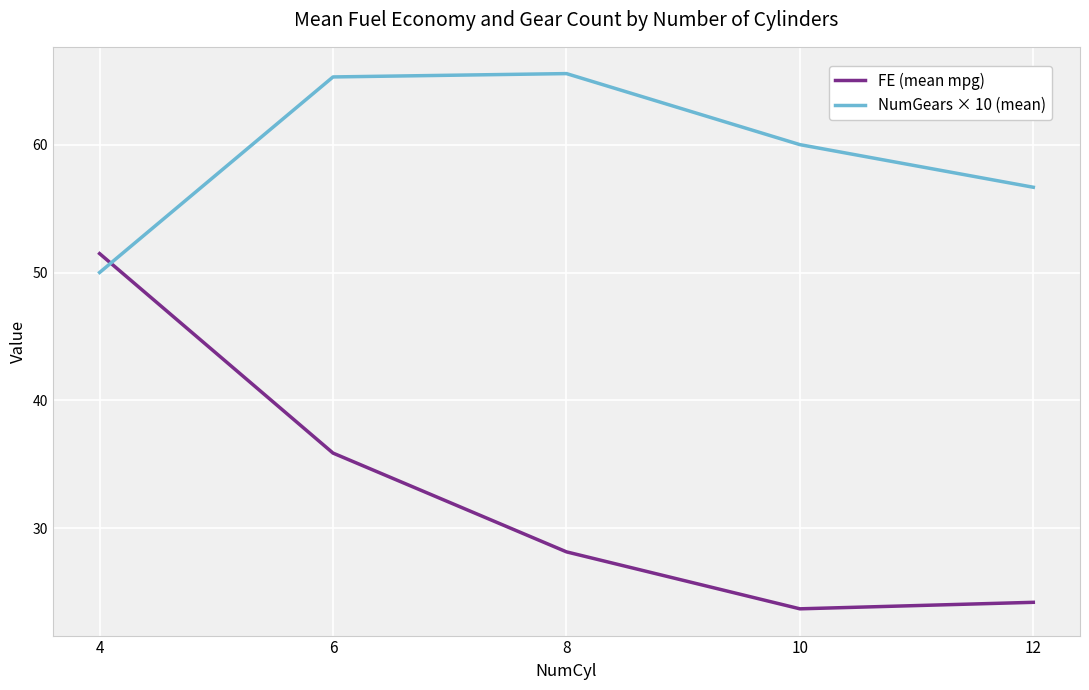

Reading left to right, what are all the values shown in this chart?

FE (mean mpg): 51.5	35.9	28.2	23.7	24.2
NumGears × 10 (mean): 50.0	65.3	65.6	60.0	56.7